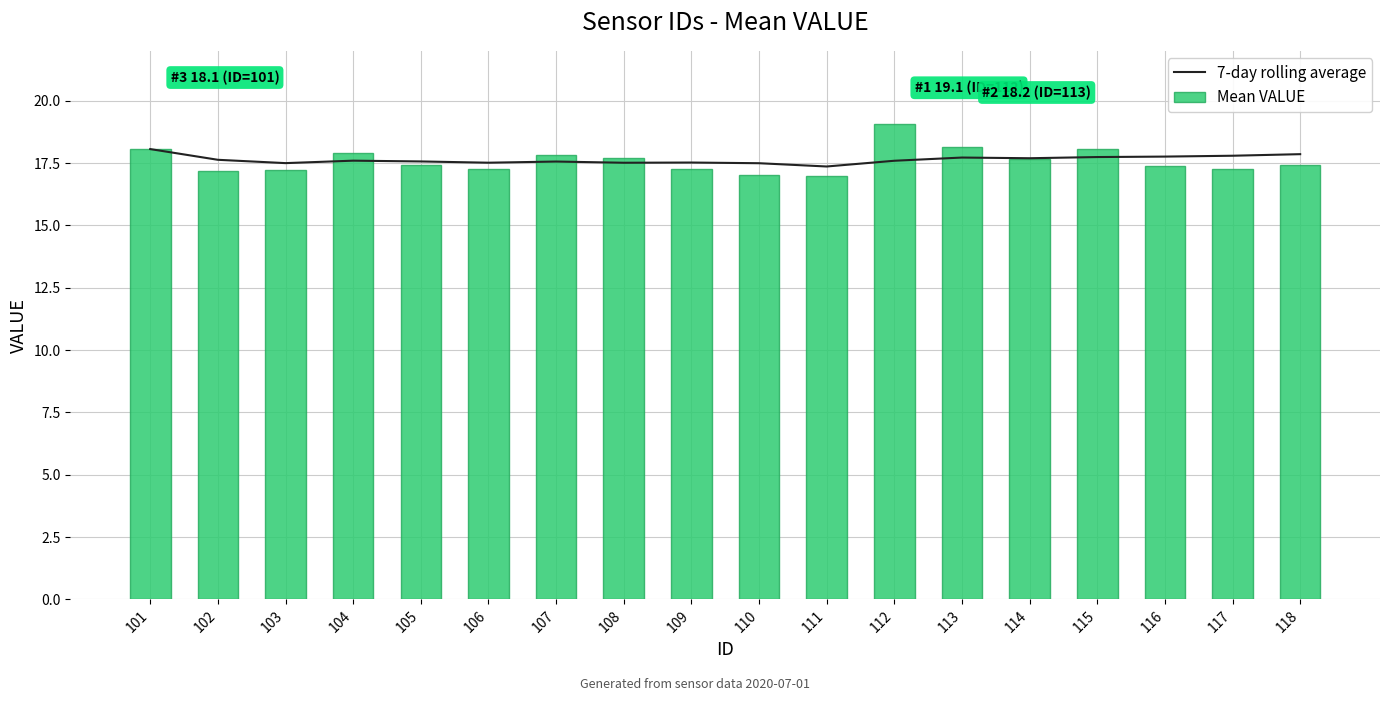

Which category has the lowest value in the Mean VALUE series?

111